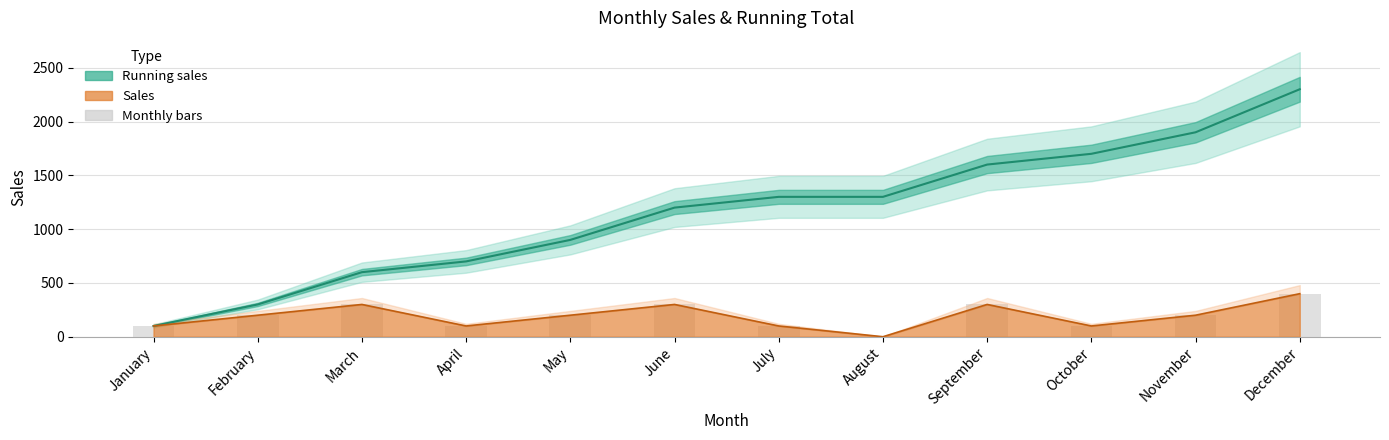

What is the approximate value of Running sales at June?

1200